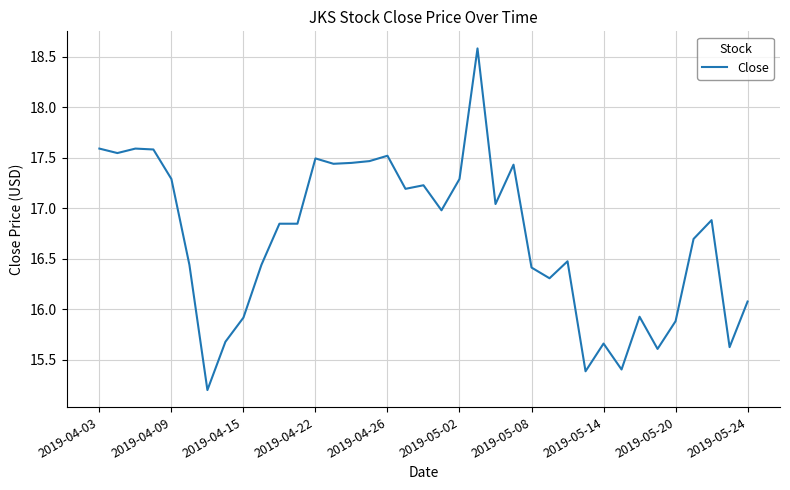

What is the smallest value displayed?

15.2